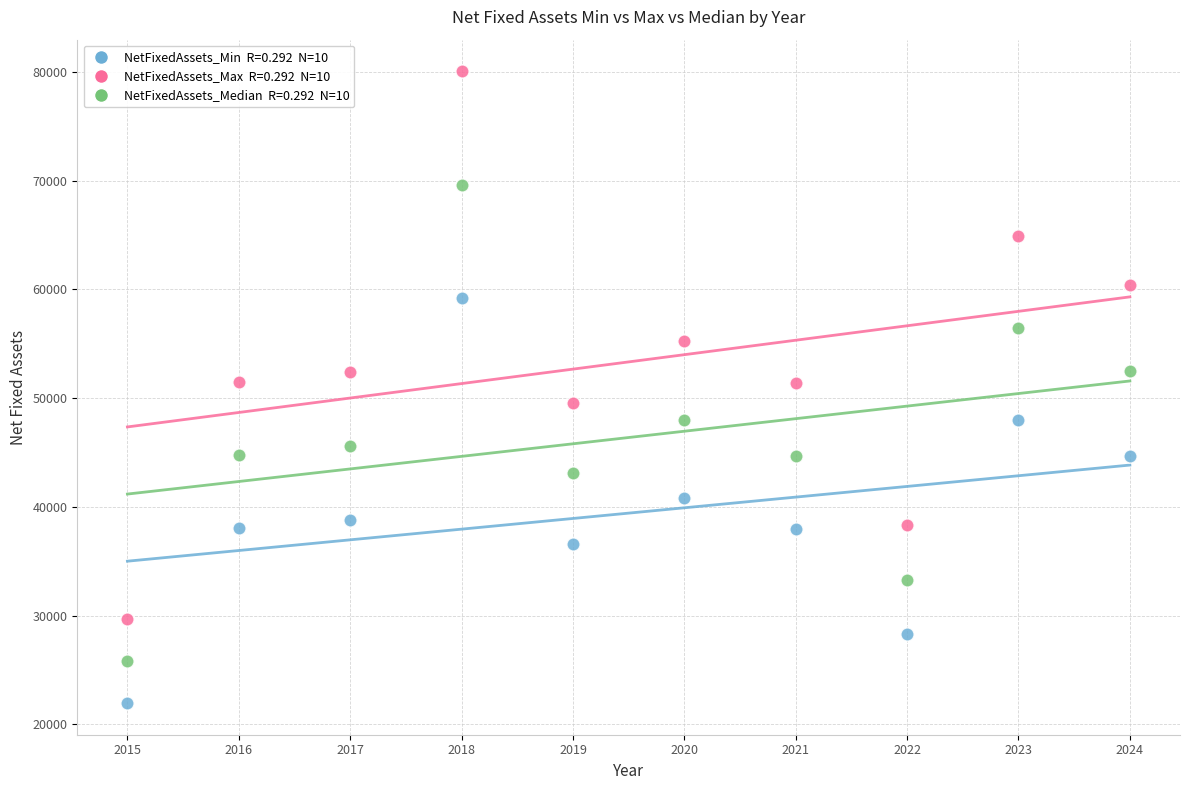

Across all data points, what is the range of Y values (max minus min)?

58136.8